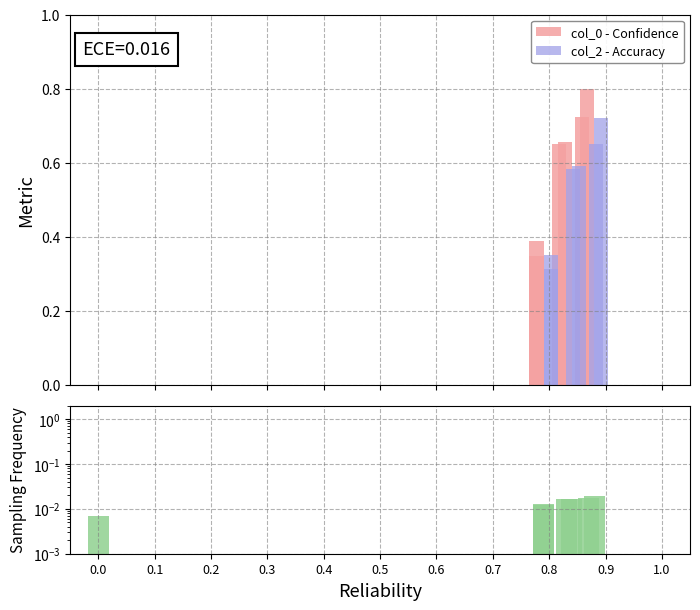

Are the bars horizontal?

No